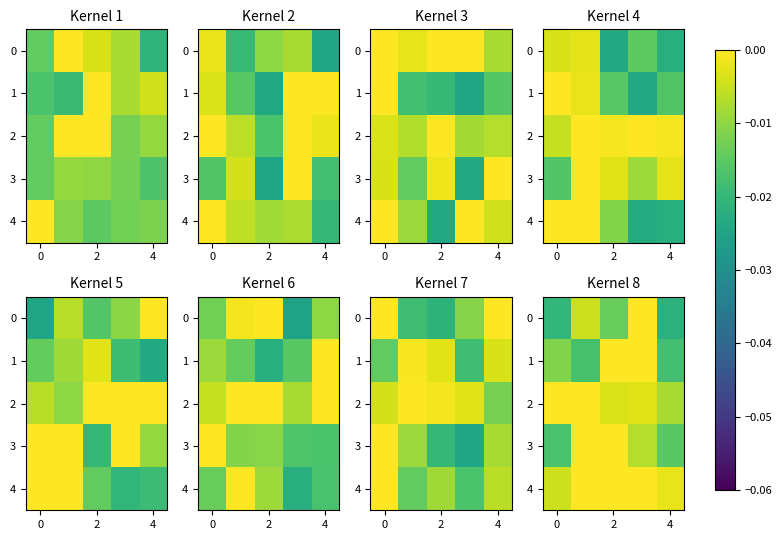

How many data points does each series have?

5